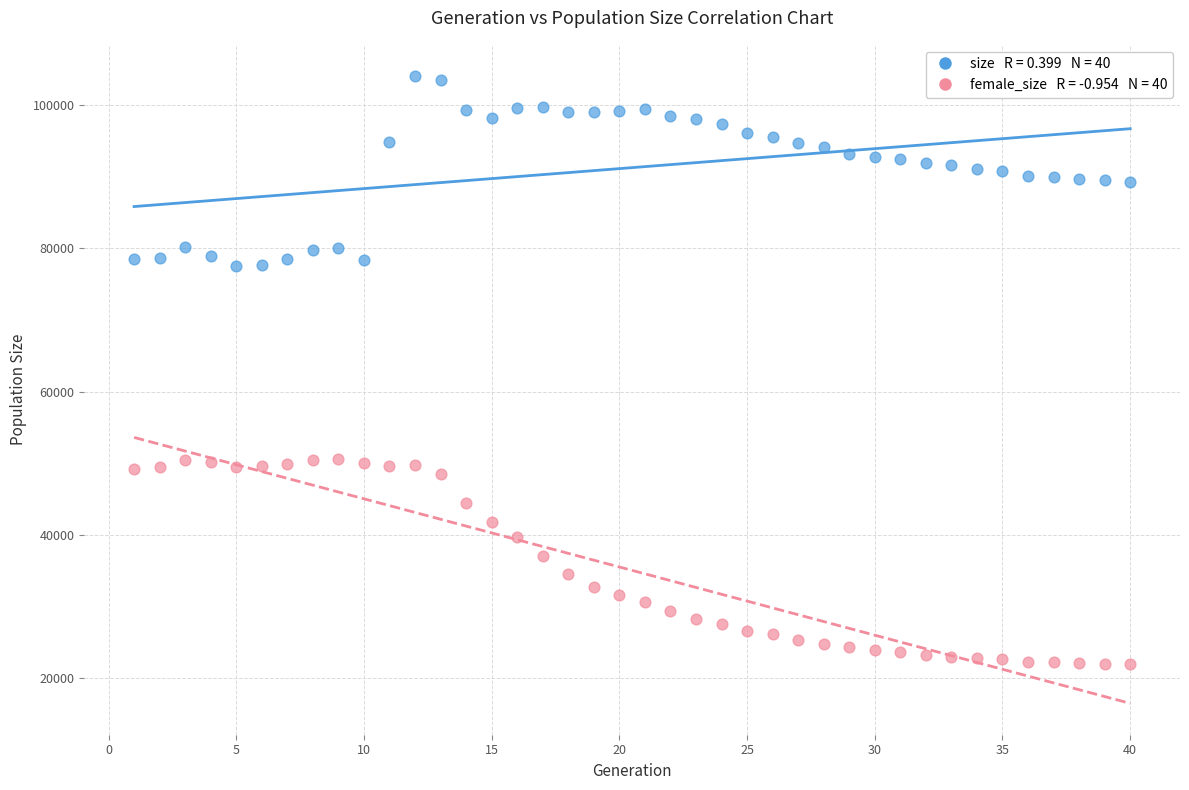

Across all data points, what is the range of Y values (max minus min)?

82057